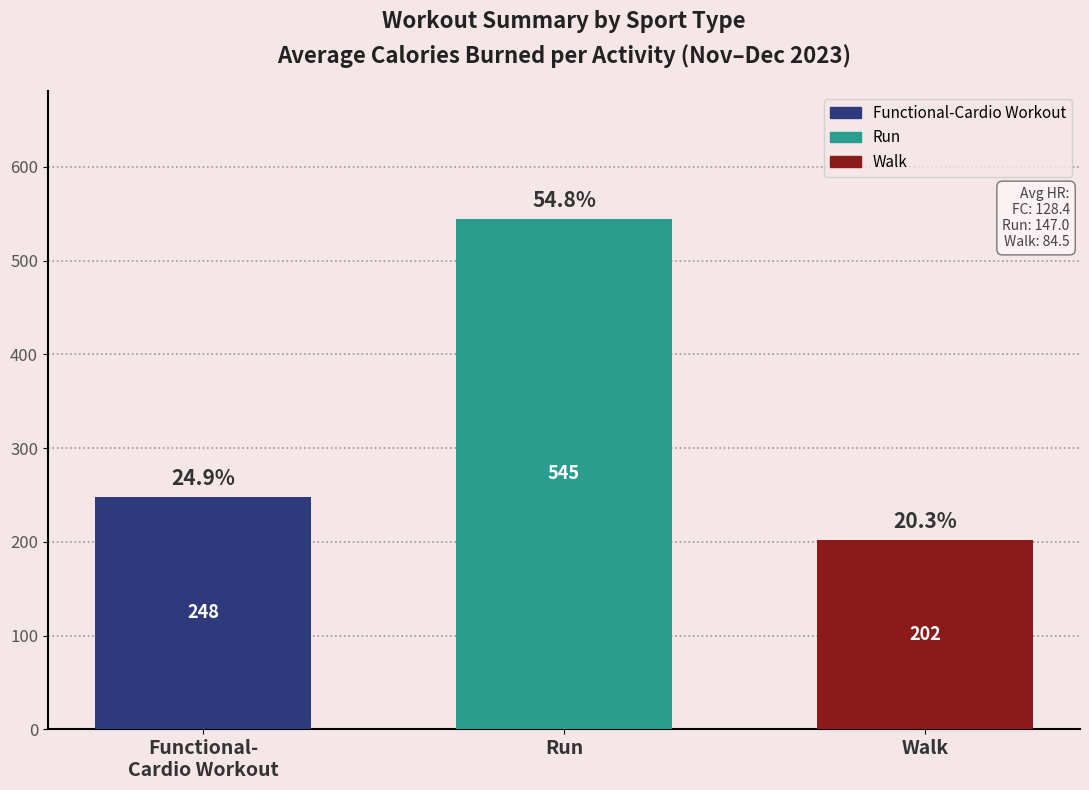

What is the ratio of the value at Run to the value at Walk?

2.7